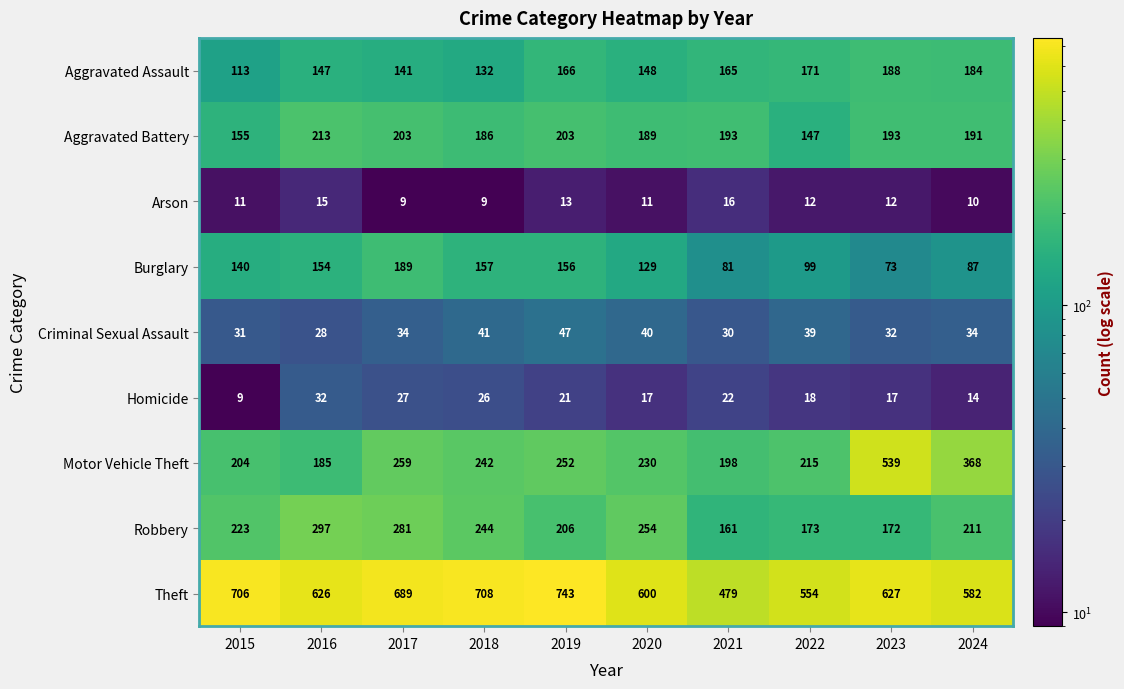

The Arson series shows 13 at 2019. True or false?

True